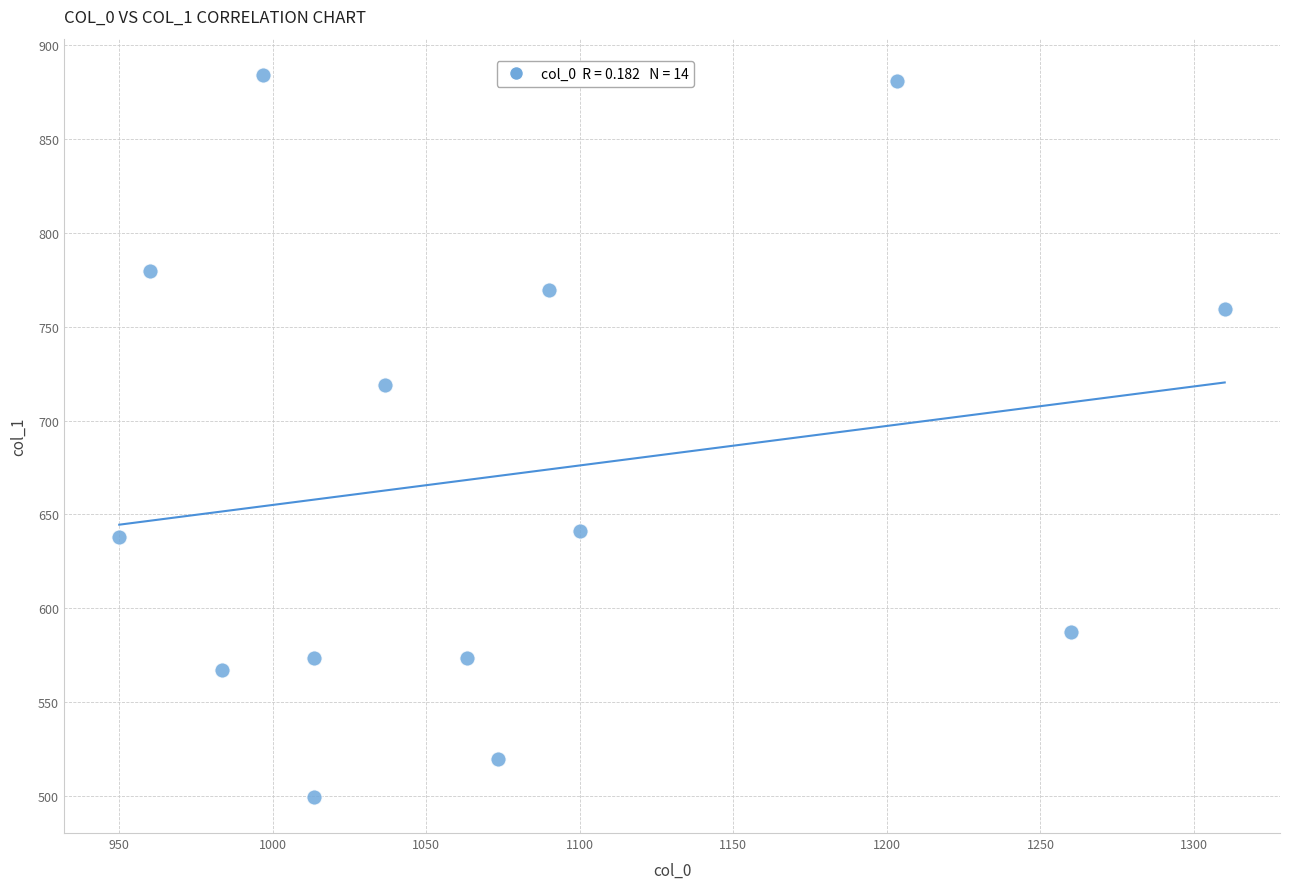

What is the range of X values (max minus min)?

360.0